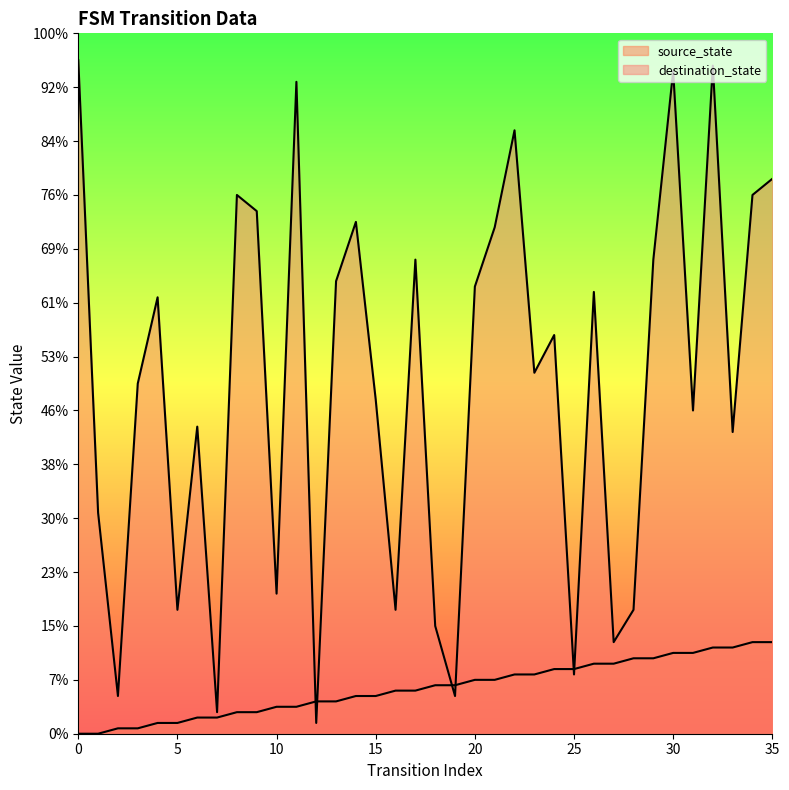

Reading left to right, transcribe all the data shown in this chart.

source_state: 0	0	1	1	2	2	3	3	4	4	5	5	6	6	7	7	8	8	9	9	10	10	11	11	12	12	13	13	14	14	15	15	16	16	17	17
destination_state: 125	41	7	65	81	23	57	4	100	97	26	121	2	84	95	62	23	88	20	7	83	94	112	67	74	11	82	17	23	88	123	60	124	56	100	103